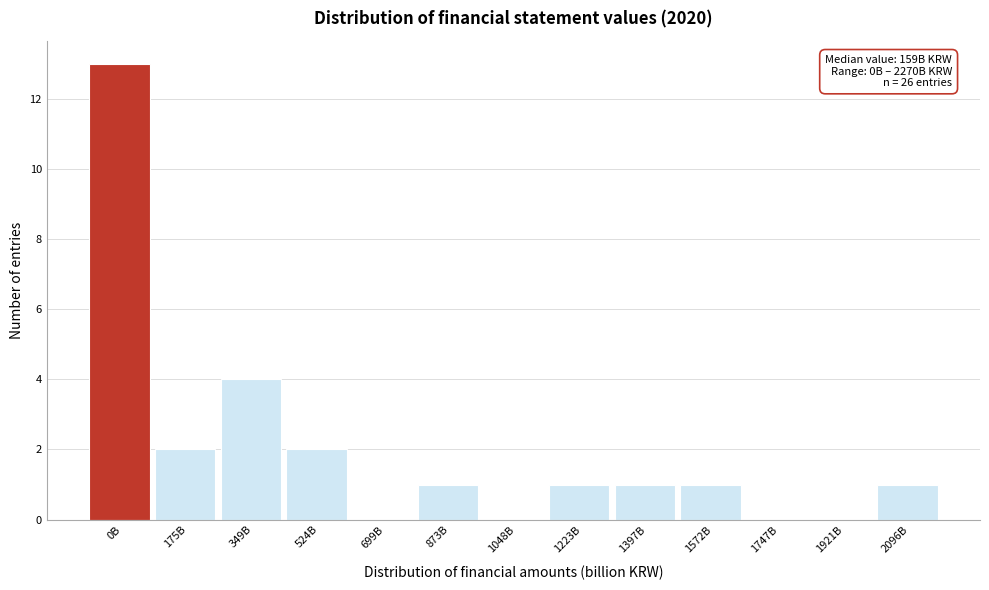

Reading left to right, what are all the values shown in this chart?

0B=13	175B=2	349B=4	524B=2	699B=0	873B=1	1048B=0	1223B=1	1397B=1	1572B=1	1747B=0	1921B=0	2096B=1